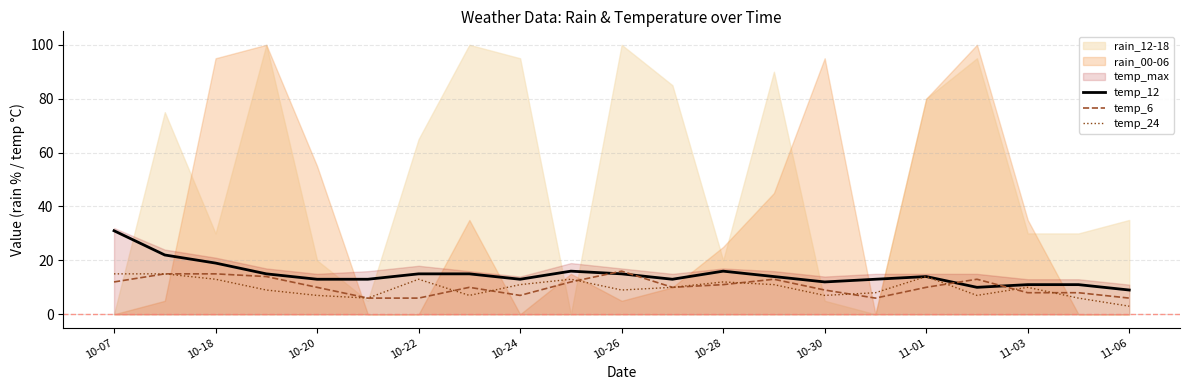

What is the maximum value for temp_6?

16